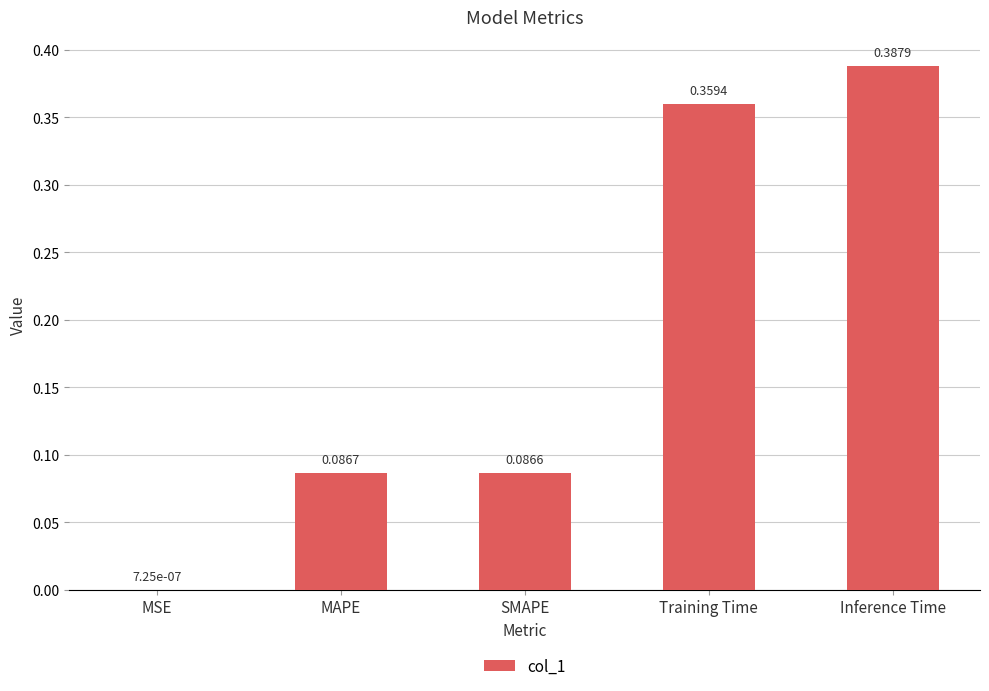

Between Training Time and Inference Time, which is larger?

Inference Time